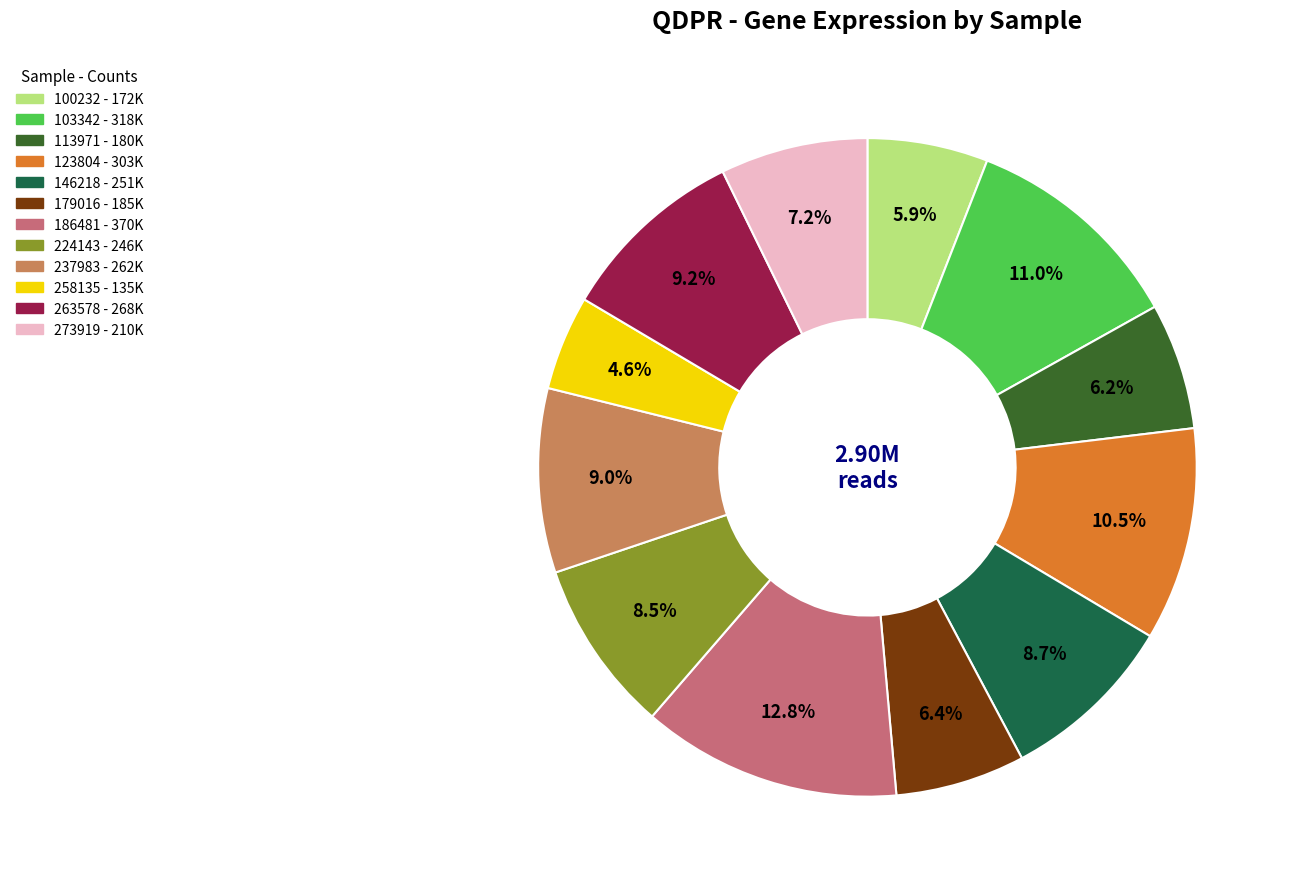

Is 179016 the majority of the pie?

No